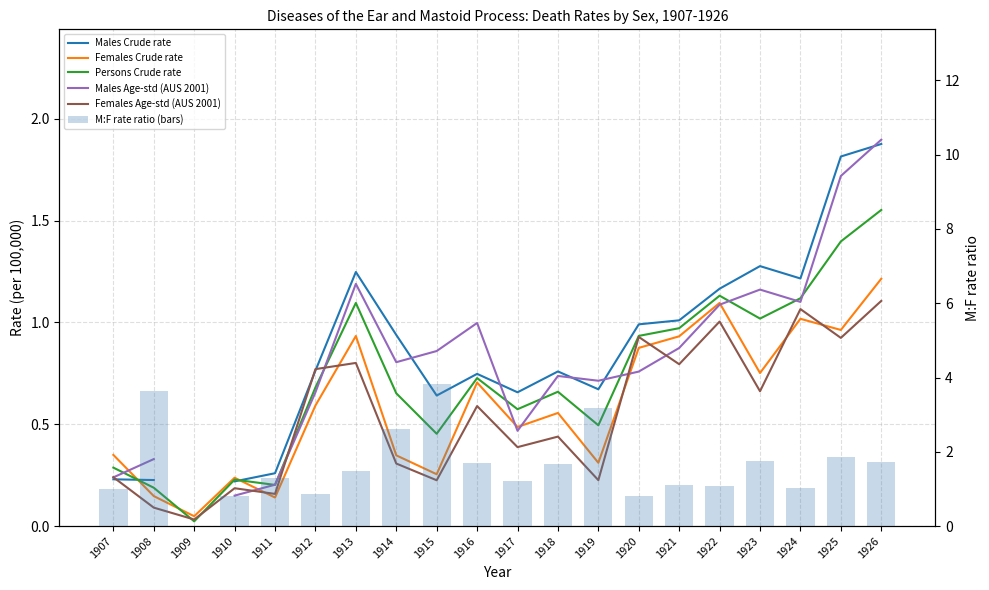

Which series has the largest range (max minus min)?

M:F rate ratio (bars)